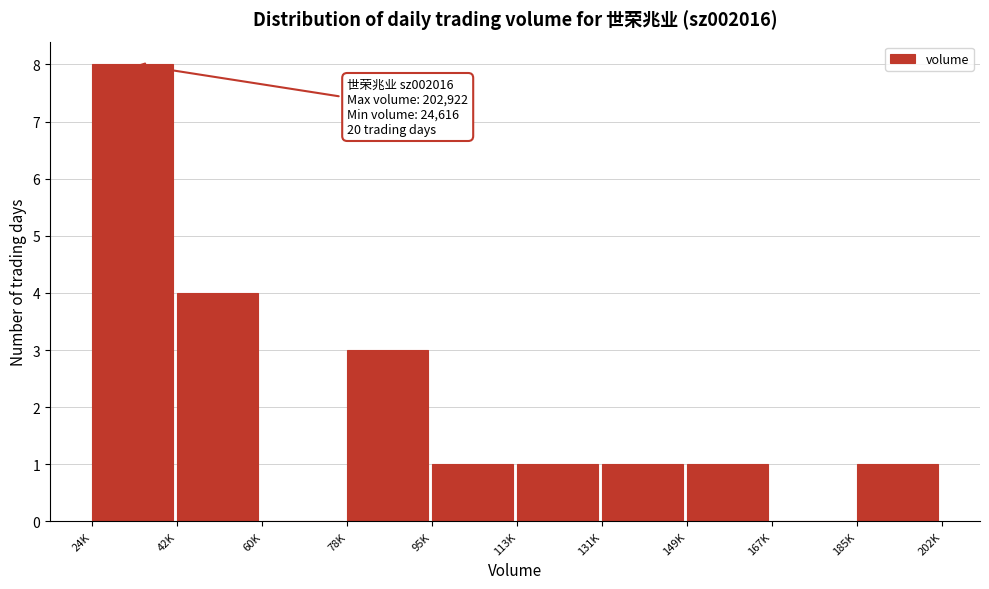

Reading left to right, list all the values displayed in this chart.

24K=8	42K=4	60K=0	78K=3	95K=1	113K=1	131K=1	149K=1	167K=0	185K=1